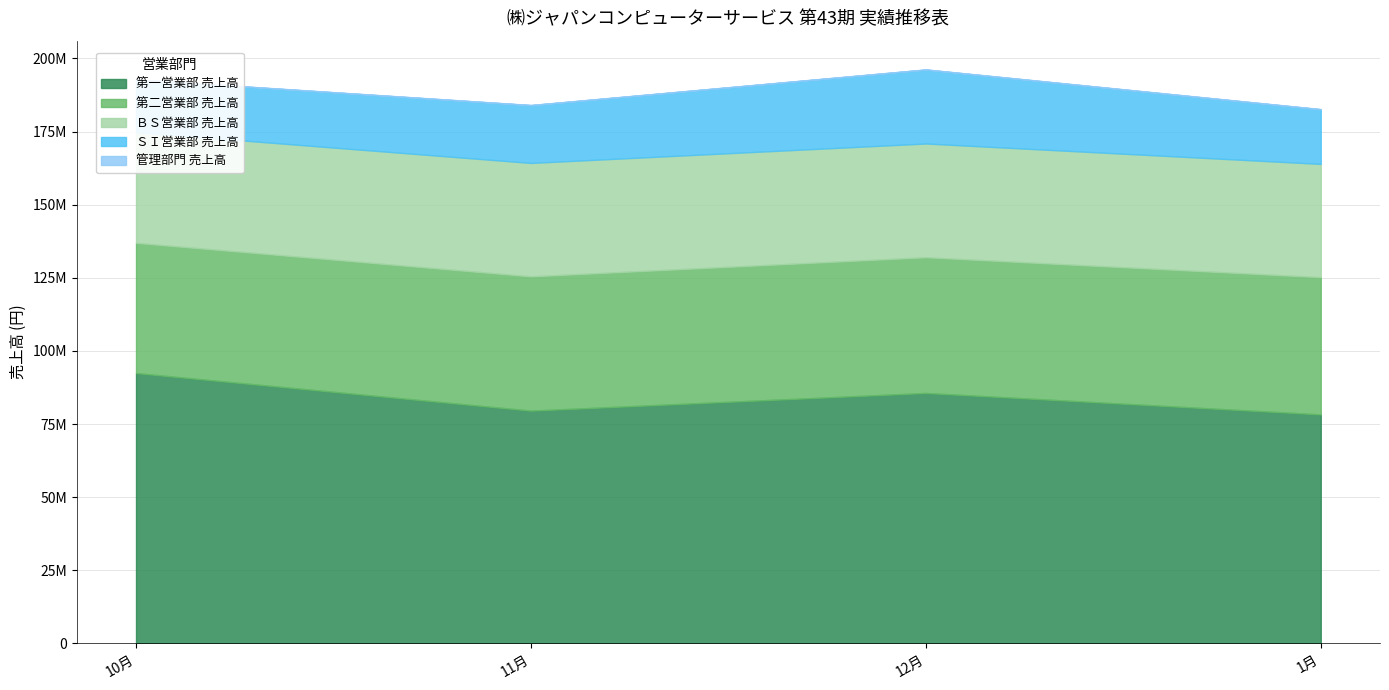

What is the value of the ＳＩ営業部 売上高 point at the 1st from the left?

18020482